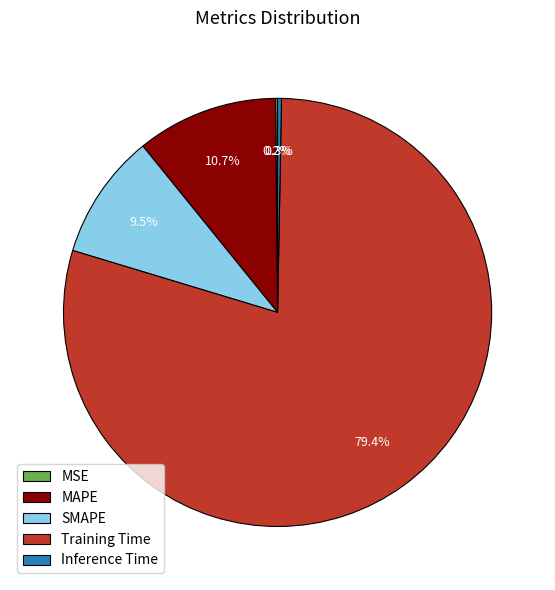

What portion of the pie excludes MAPE?

89.3%